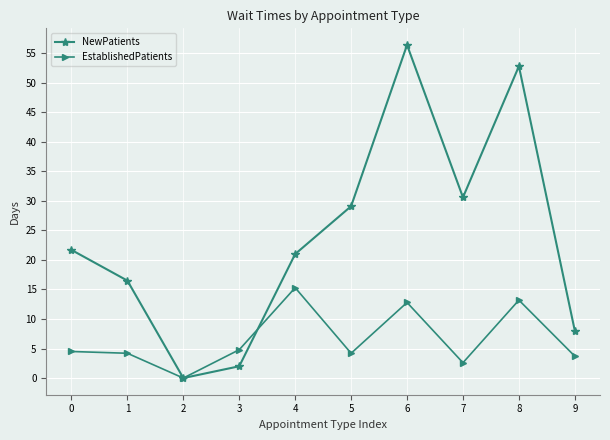

What is the difference between the maximum and minimum values in the EstablishedPatients series?

15.3